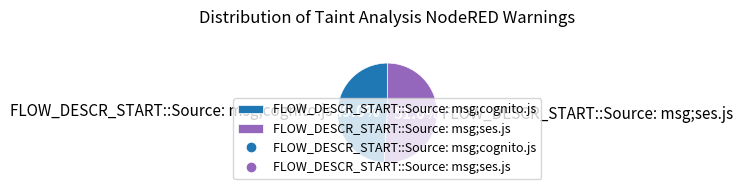

What percentage is the FLOW_DESCR_START::Source: msg;cognito.js slice, to the nearest percent?

49%